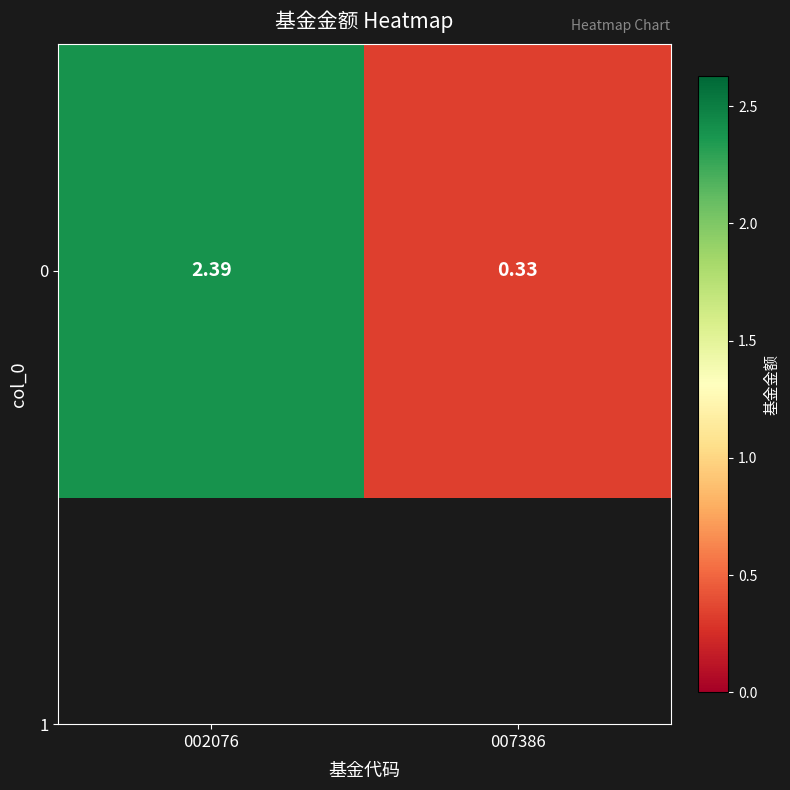

Reading right to left, what are all the values shown in this chart?

0.3	2.4